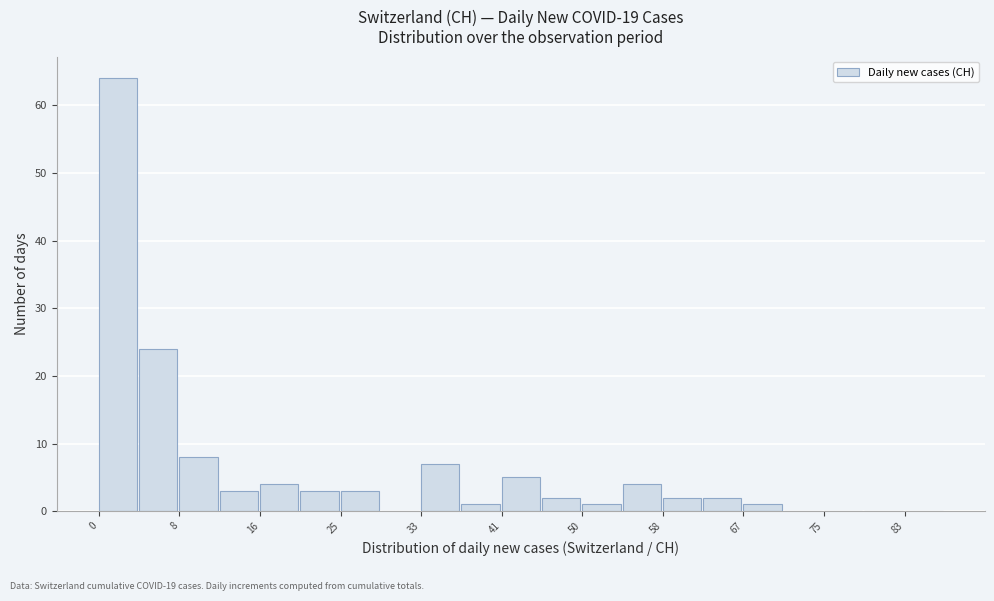

Reading left to right, list every bar in this chart as the range it spans on the x-axis followed by its height. Neither the bar edges nor the heights are printed on the chart, so give them approximately, as read against the axes.

0 to 4: 64
4 to 8: 24
8 to 13: 8
13 to 17: 3
17 to 21: 4
21 to 25: 3
25 to 29: 3
29 to 34: 0
34 to 38: 7
38 to 42: 1
42 to 46: 5
46 to 50: 2
50 to 54: 1
54 to 59: 4
59 to 63: 2
63 to 67: 2
67 to 71: 1
71 to 75: 0
75 to 80: 0
80 to 84: 0
84 to 88: 0